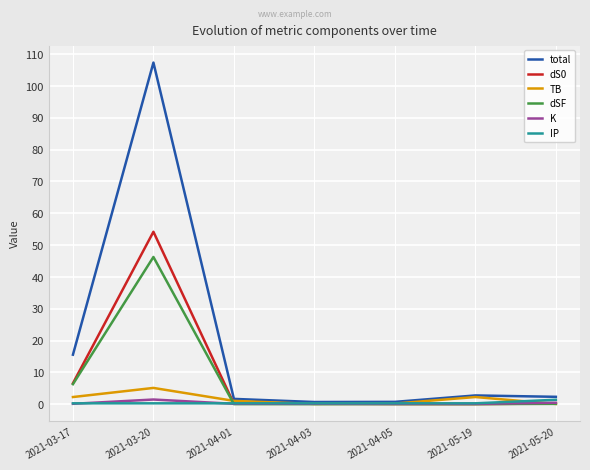

Is it true that TB equals 0.1 at 2021-05-20?

True